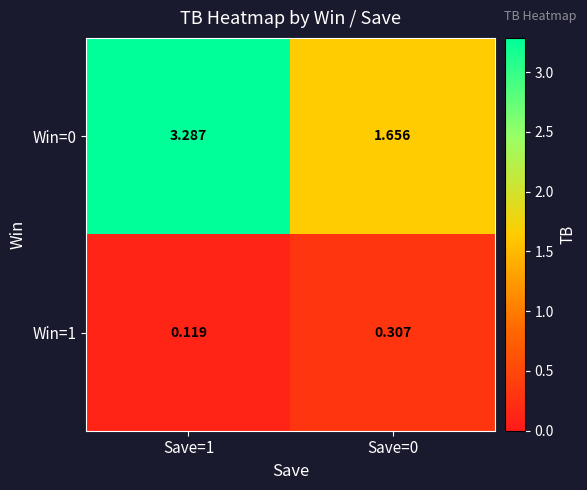

Is the value of Win=1 at Save=0 greater than the value of Win=0 at Save=0?

No